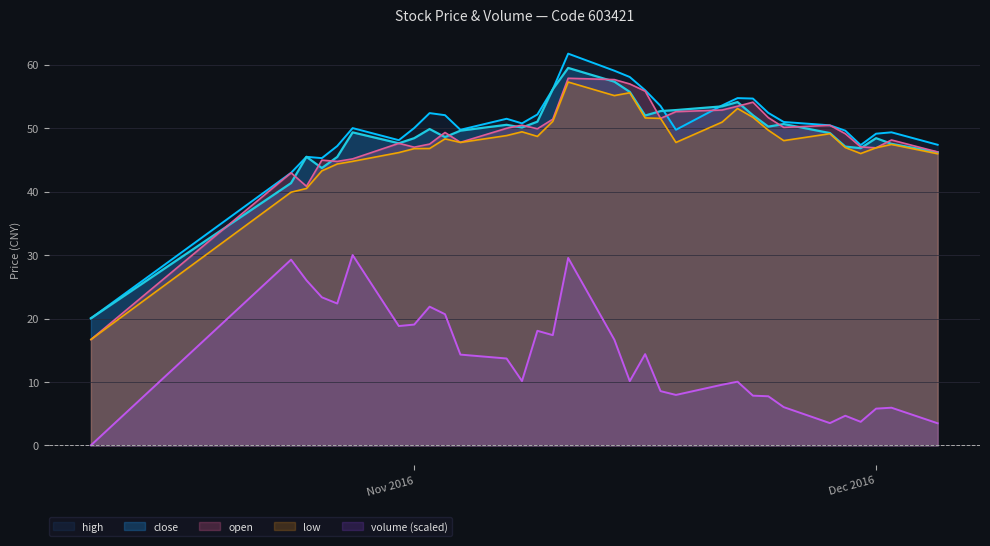

True or false: volume (scaled) and close cross at least once.

False